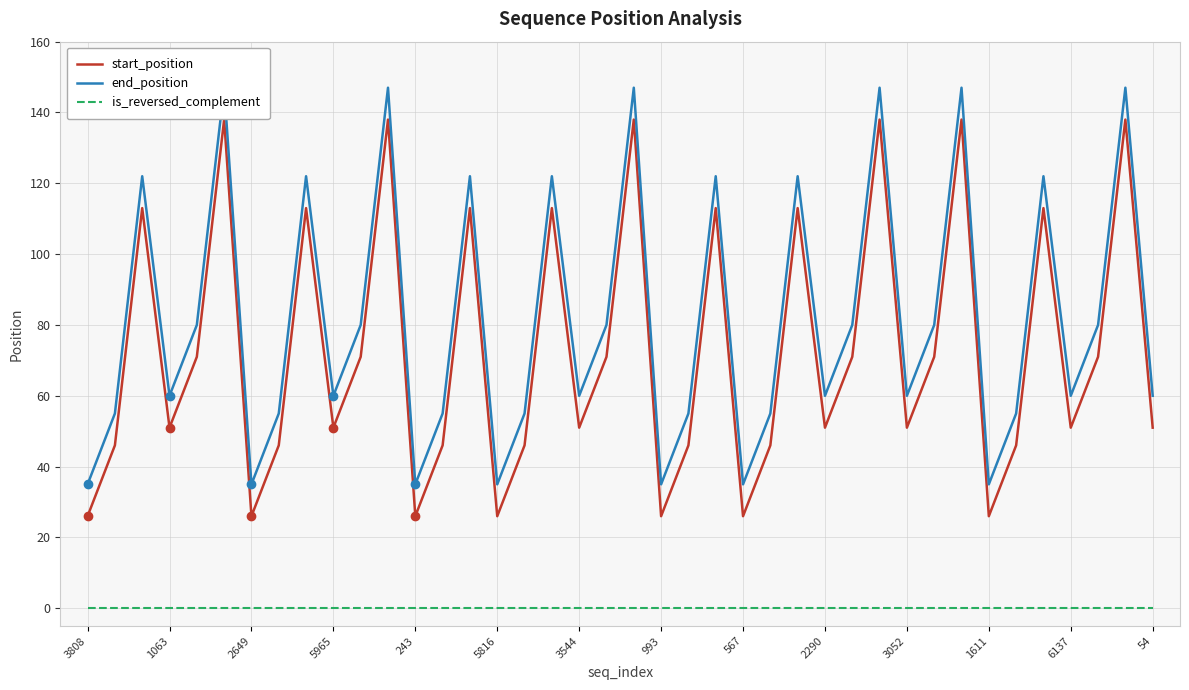

What is the label of the 36th point from the left?

35